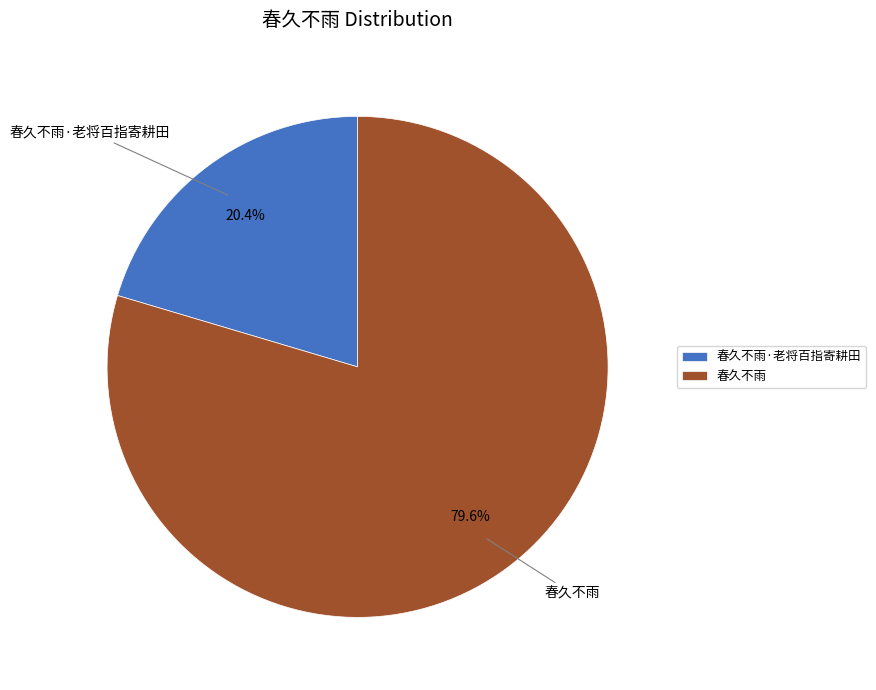

To the nearest percent, what portion does 春久不雨·老将百指寄耕田 represent?

20%